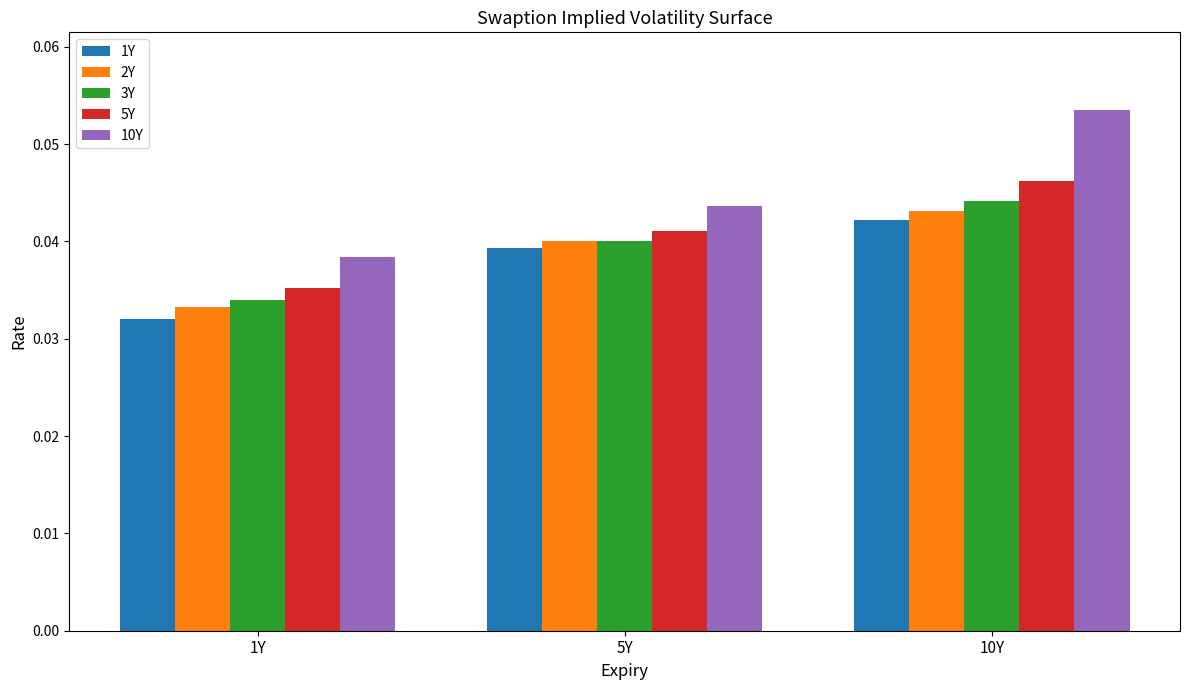

True or false: 2Y has a value of 0.1 at 1Y.

False